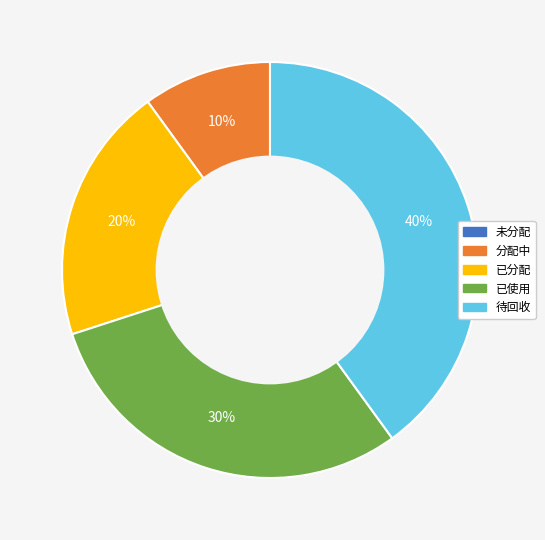

Is it true that 分配中 is 1% of the pie?

False